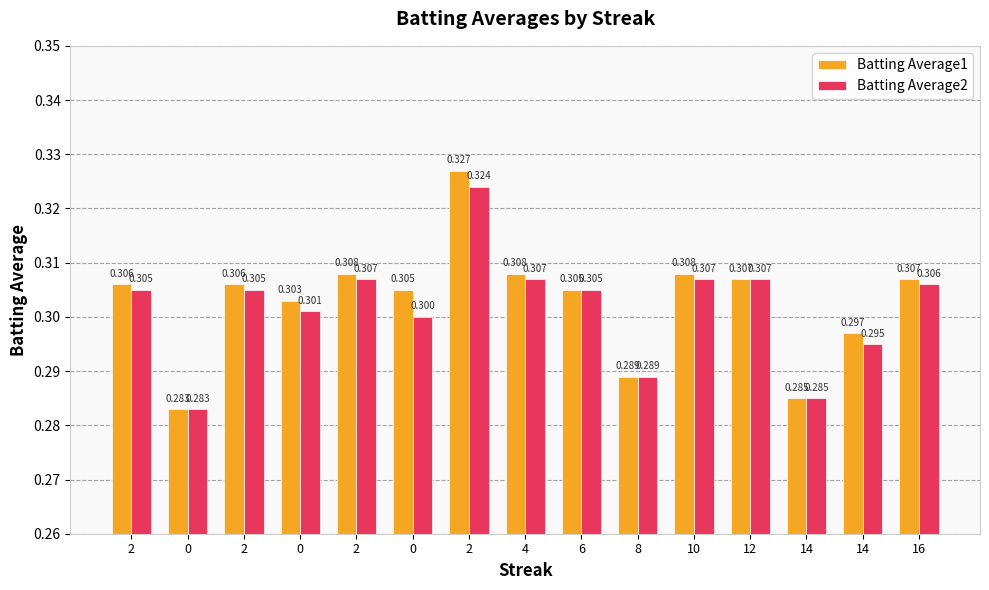

Is it true that Batting Average2 equals 0.3 at 16?

True